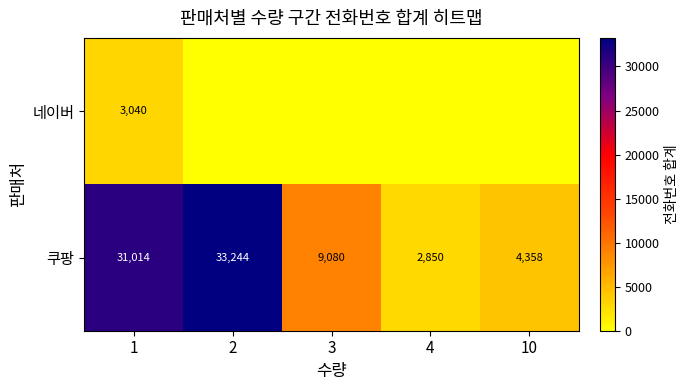

The value of 쿠팡 at 10 is 1778. True or false?

False